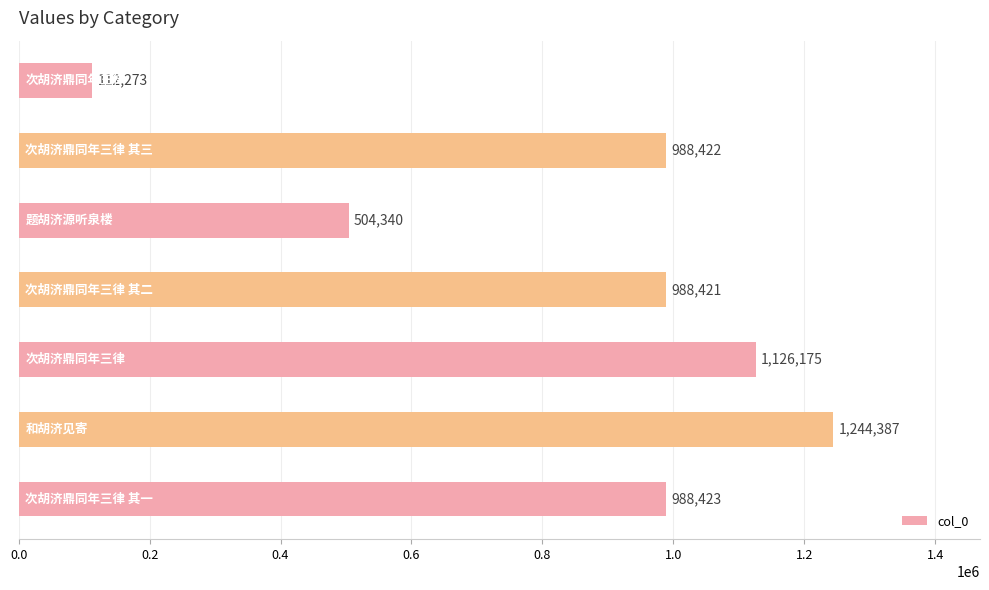

What is the sum of all values?

5952441